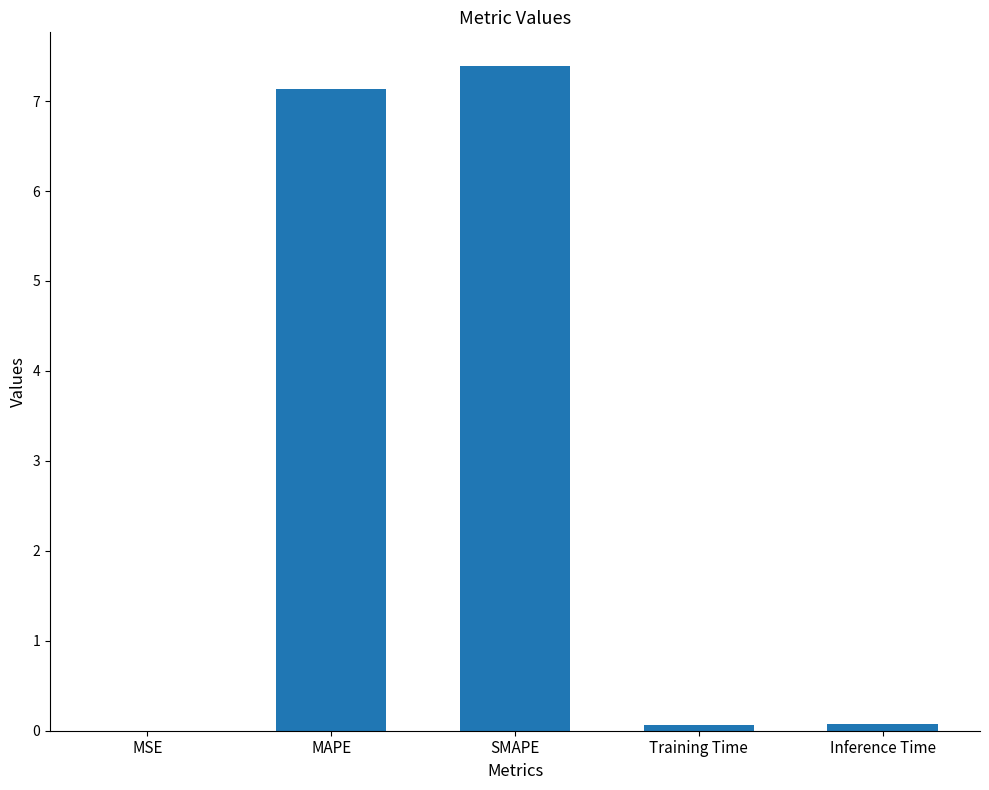

Does the chart contain stacked bars?

No